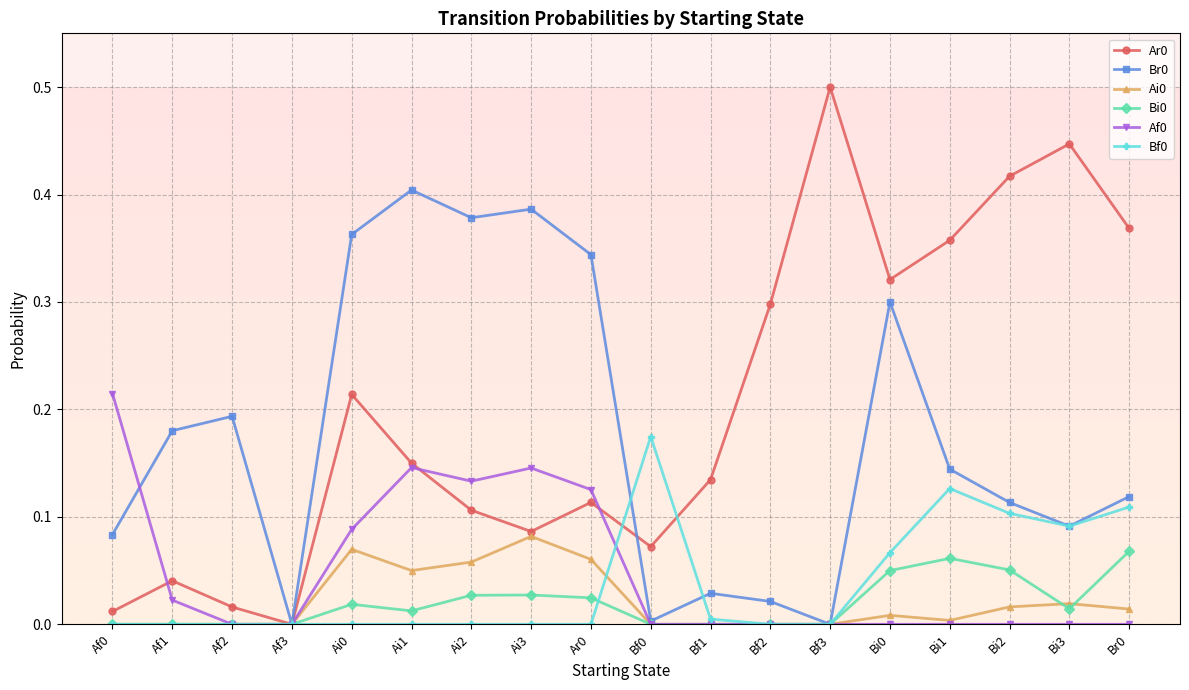

True or false: Br0 has more than 2 points higher than both neighbors.

True